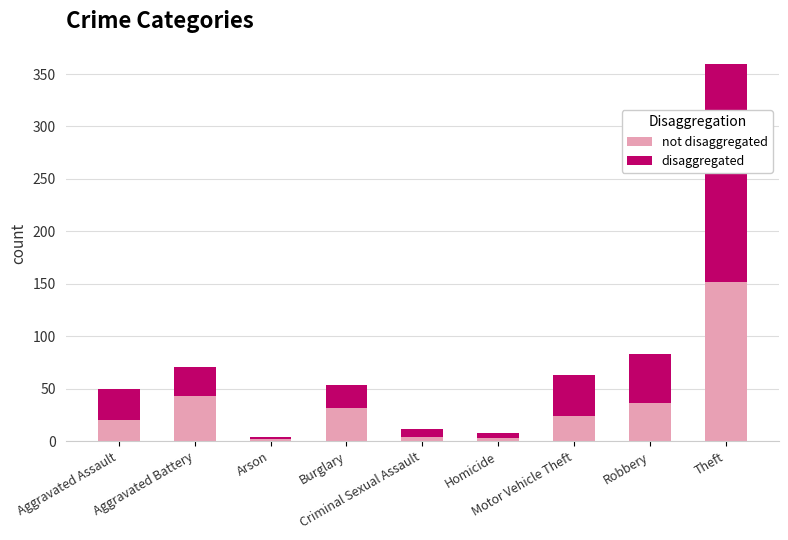

What is the difference between the maximum and minimum values in the not disaggregated series?

150